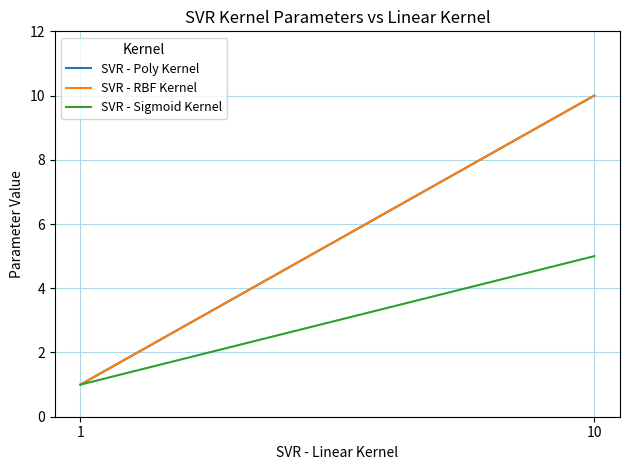

Which series changed the most between 1 and 10?

SVR - Poly Kernel